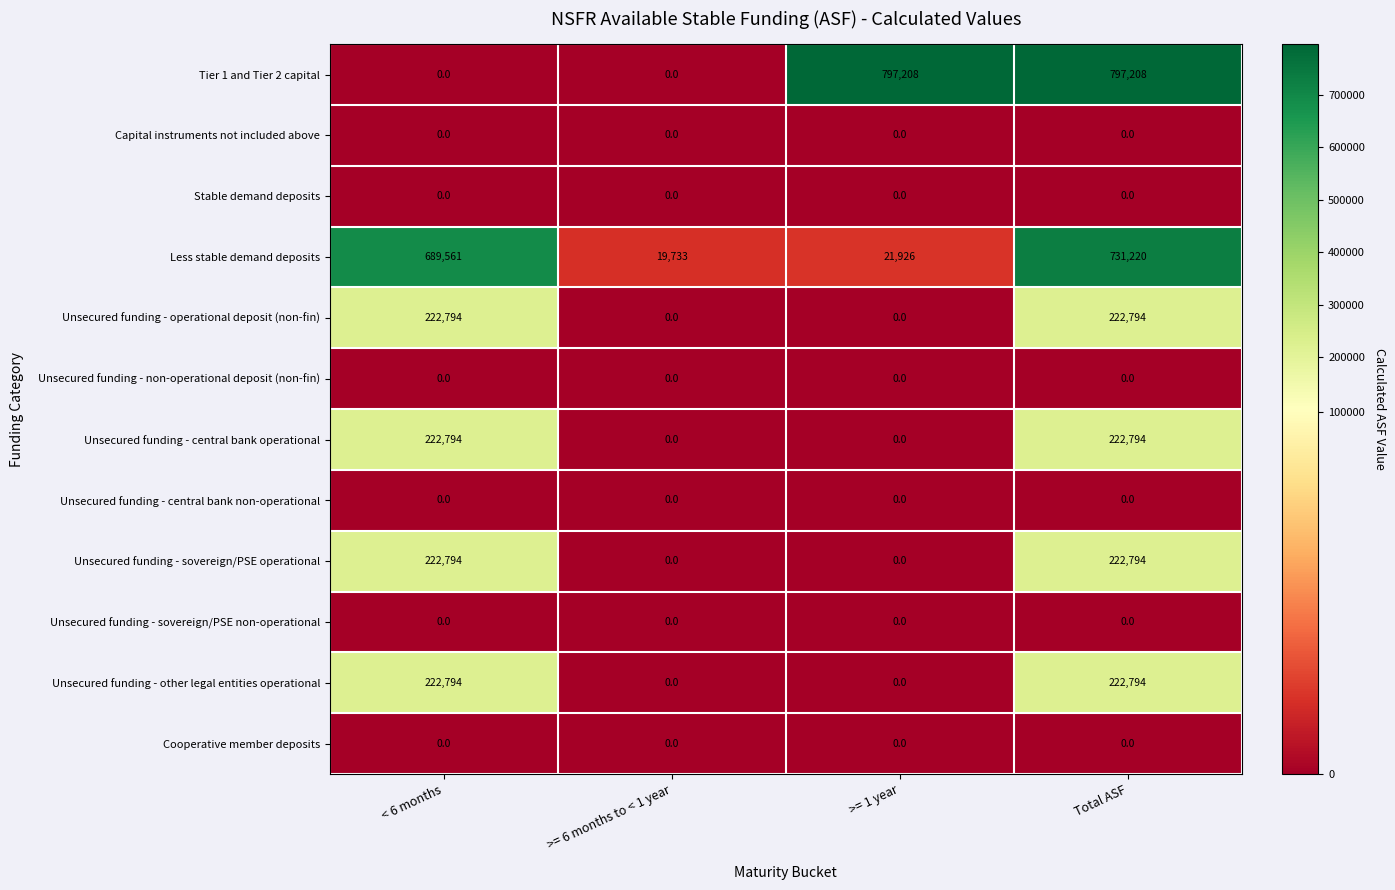

What is the greatest value displayed?

797208